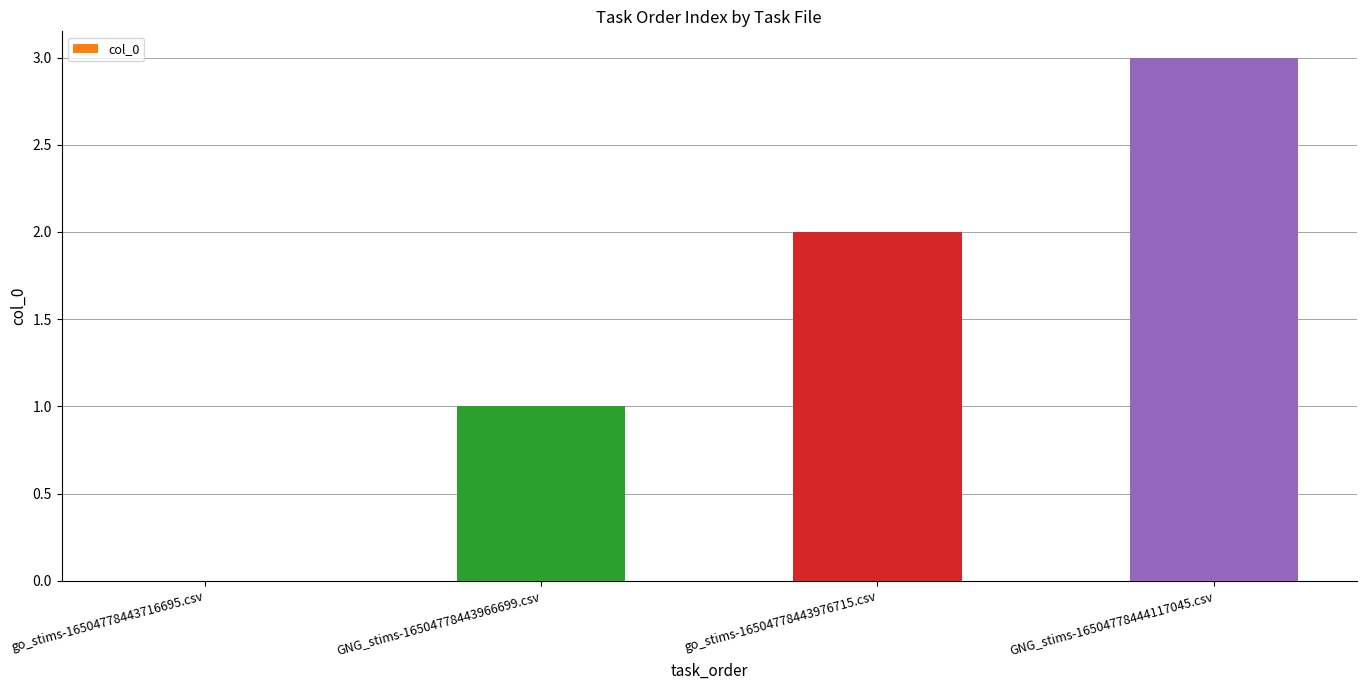

What is the change in value from go_stims-16504778443716695.csv to GNG_stims-16504778443966699.csv?

+1